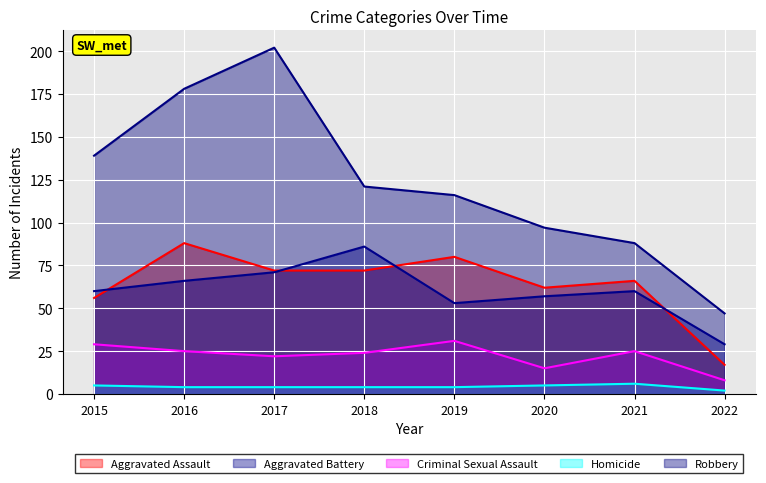

How many data points in Criminal Sexual Assault are above 25?

2